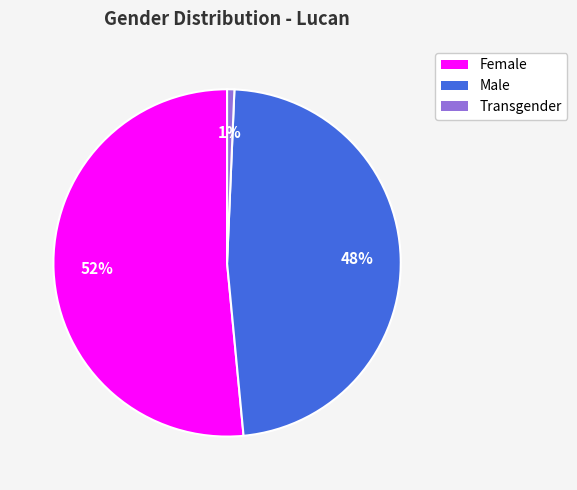

To the nearest percent, what portion does Male represent?

48%